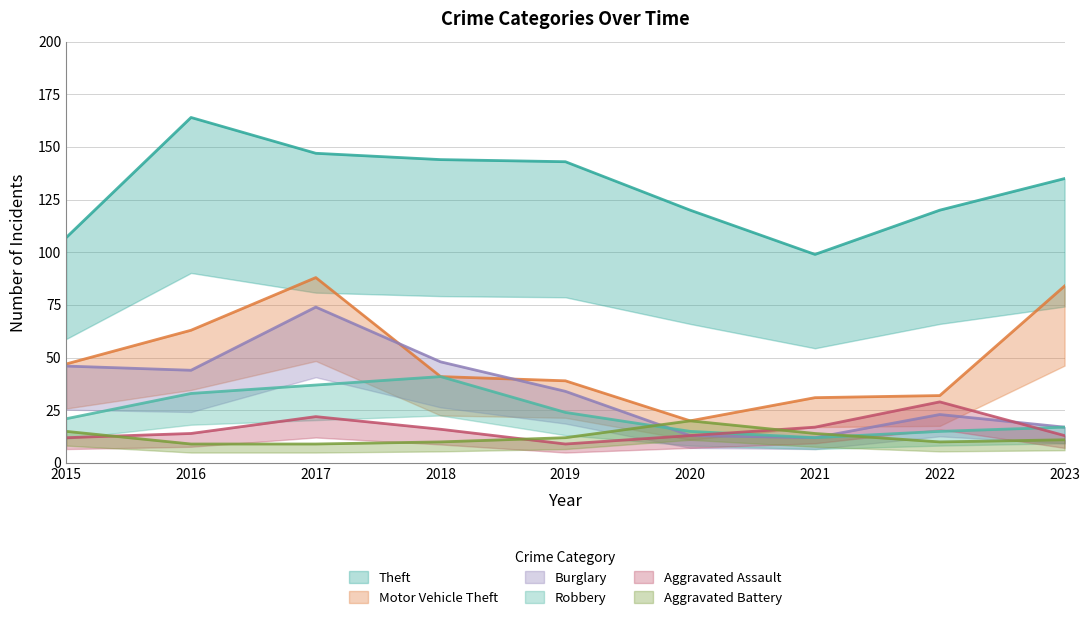

Reading left to right, list all the values displayed in this chart.

Theft: 107	164	147	144	143	120	99	120	135
Motor Vehicle Theft: 47	63	88	41	39	20	31	32	84
Burglary: 46	44	74	48	34	13	12	23	17
Robbery: 21	33	37	41	24	15	12	15	17
Aggravated Assault: 12	14	22	16	9	13	17	29	13
Aggravated Battery: 15	9	9	10	12	20	14	10	11